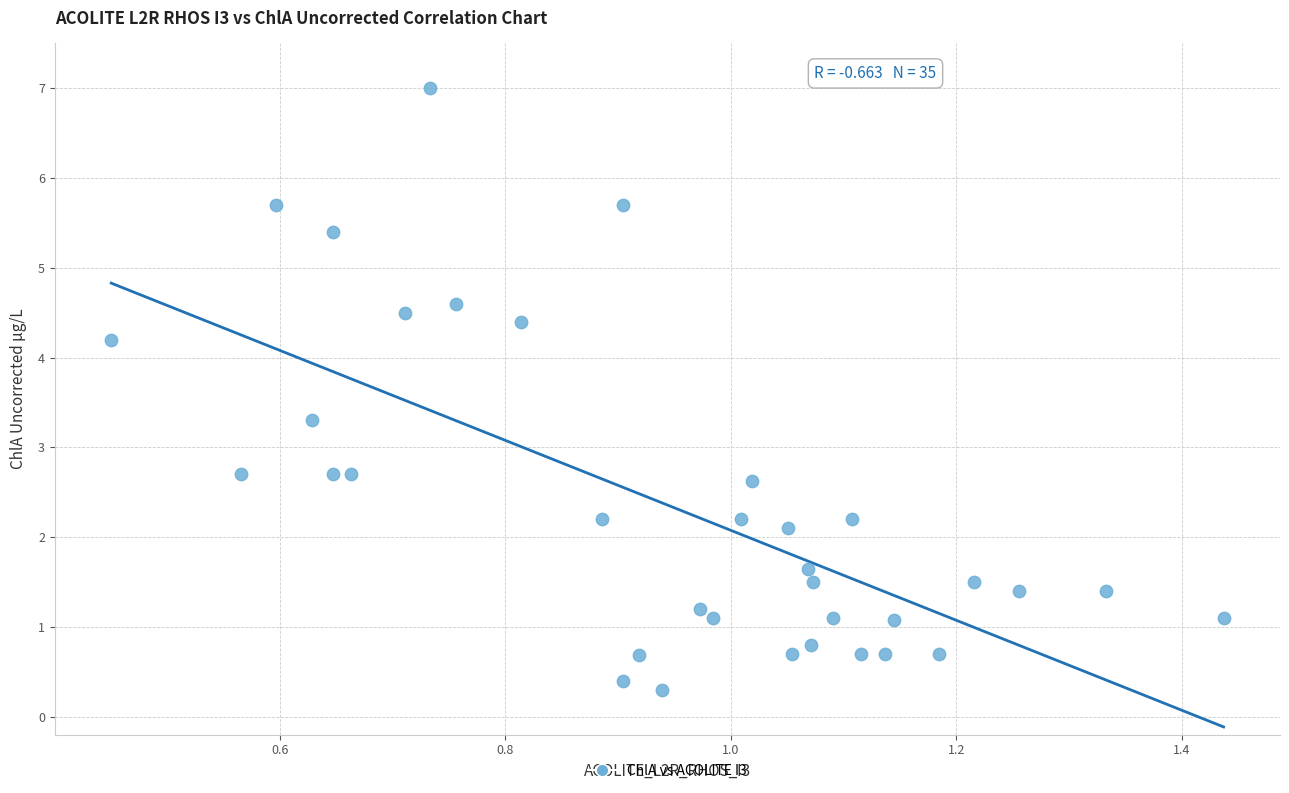

What is the range of X values (max minus min)?

1.0